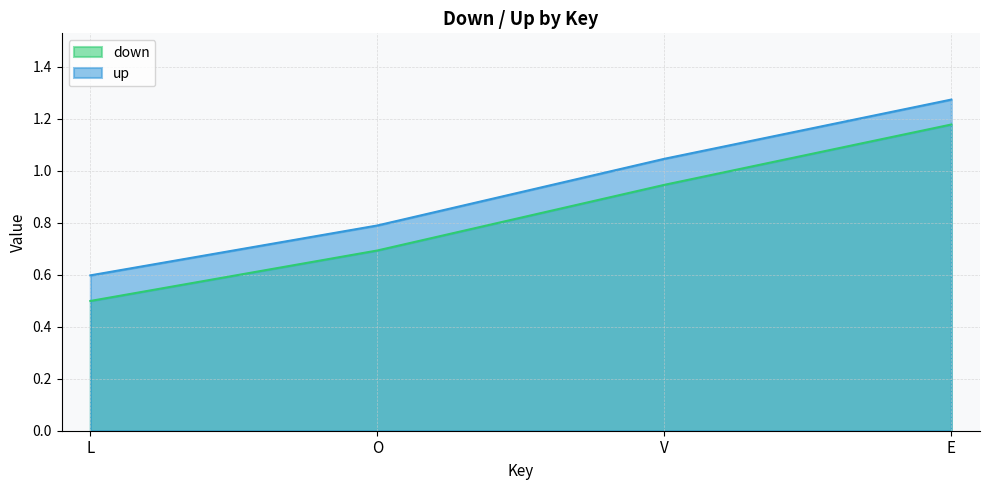

What is the difference between the highest and lowest values at L?

0.1